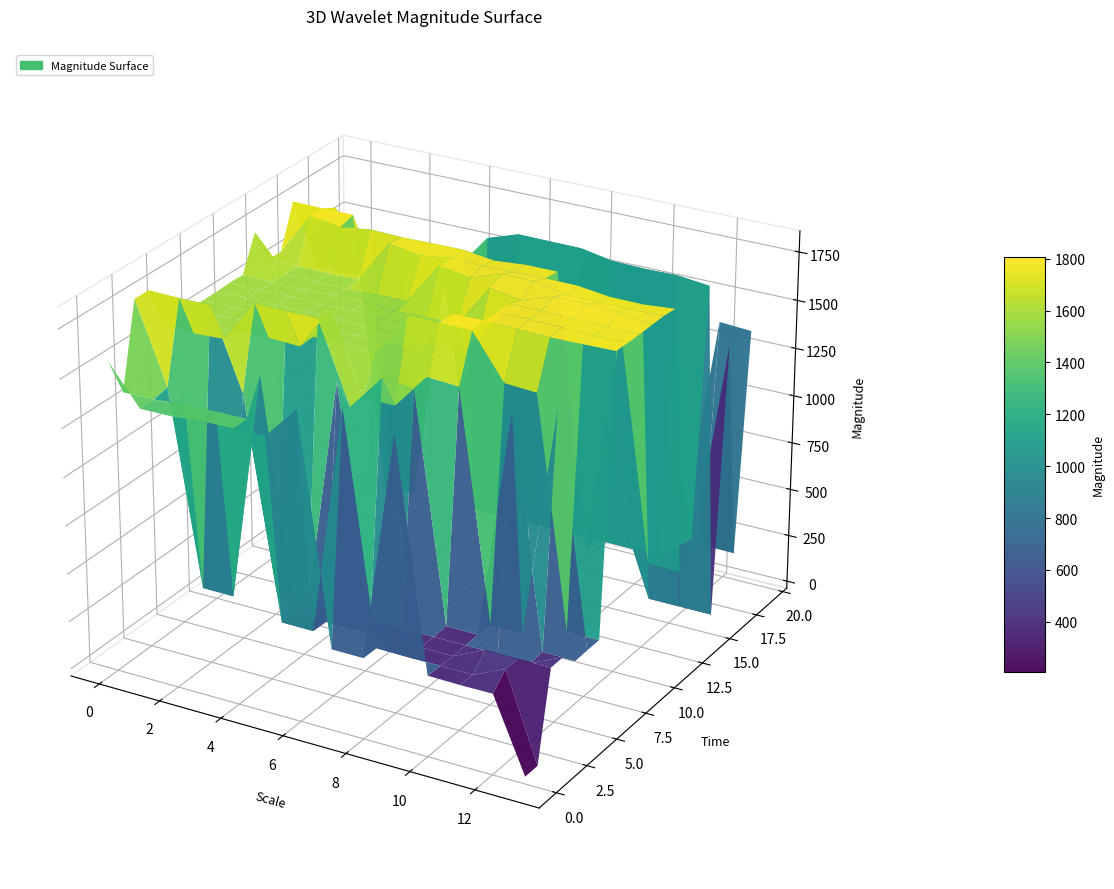

Reading left to right, transcribe all the data shown in this chart.

row1: 0=1567	1=1364	2=1365	3=1378	4=1382	5=1383	6=1555	7=383	8=382	9=1556	10=381	11=378	12=379	13=0
row2: 0=1364	1=1365	2=1378	3=1382	4=1383	5=383	6=382	7=1556	8=381	9=378	10=379	11=377	12=452	13=0
row3: 0=1791	1=1383	2=383	3=382	4=1556	5=381	6=378	7=379	8=380	9=377	10=376	11=452	12=451	13=450
row4: 0=1791	1=1789	2=1790	3=1383	4=383	5=382	6=1556	7=381	8=378	9=379	10=380	11=377	12=376	13=452
row5: 0=1570	1=1567	2=1575	3=1791	4=1789	5=1790	6=1383	7=1565	8=1555	9=383	10=382	11=1556	12=381	13=378
row6: 0=1570	1=1574	2=1567	3=1575	4=1568	5=1791	6=1382	7=1383	8=1565	9=1555	10=383	11=382	12=1556	13=381
row7: 0=1571	1=1570	2=1574	3=1567	4=1572	5=1575	6=1568	7=1791	8=1789	9=1790	10=1565	11=1555	12=383	13=382
row8: 0=1571	1=1570	2=1578	3=1574	4=1567	5=1572	6=1575	7=1568	8=1791	9=1794	10=1789	11=1785	12=1788	13=1792
row9: 0=1571	1=1577	2=1570	3=1578	4=1574	5=1567	6=1572	7=1575	8=1568	9=1791	10=1794	11=1789	12=1785	13=1788
row10: 0=1576	1=1571	2=1577	3=1570	4=1578	5=1574	6=1567	7=1572	8=1575	9=1791	10=1794	11=1789	12=1785	13=1788
row11: 0=1573	1=1571	2=1570	3=1578	4=1574	5=1567	6=1572	7=1575	8=1791	9=1767	10=1821	11=1820	12=1819	13=1789
row12: 0=1753	1=1571	2=1570	3=1567	4=1572	5=1575	6=1791	7=1767	8=1821	9=1820	10=1789	11=1785	12=1788	13=1790
row13: 0=1571	1=1570	2=1567	3=1572	4=1791	5=1767	6=1789	7=1785	8=1788	9=1792	10=1790	11=1770	12=1769	13=1783
row14: 0=1570	1=1791	2=1767	3=1789	4=1785	5=1788	6=1790	7=1769	8=1783	9=1784	10=382	11=1556	12=381	13=378
row15: 0=1791	1=1789	2=1790	3=383	4=382	5=1556	6=381	7=378	8=379	9=380	10=377	11=376	12=375	13=504
row16: 0=1573	1=1753	2=1571	3=1570	4=1567	5=1572	6=1767	7=1821	8=1820	9=1819	10=1789	11=1785	12=1788	13=1770
row17: 0=1364	1=1365	2=1378	3=1366	4=1382	5=1383	6=381	7=378	8=241	9=379	10=452	11=0	12=0	13=0
row18: 0=1369	1=1370	2=1355	3=1364	4=1356	5=1365	6=1378	7=1368	8=1367	9=1377	10=1366	11=1379	12=235	13=1382
row19: 0=1369	1=1370	2=1355	3=1364	4=1356	5=1365	6=1378	7=1368	8=1367	9=1377	10=1366	11=1379	12=235	13=233
row20: 0=1380	1=1371	2=1369	3=1370	4=1364	5=1356	6=1365	7=1378	8=1368	9=1367	10=251	11=250	12=1377	13=1366